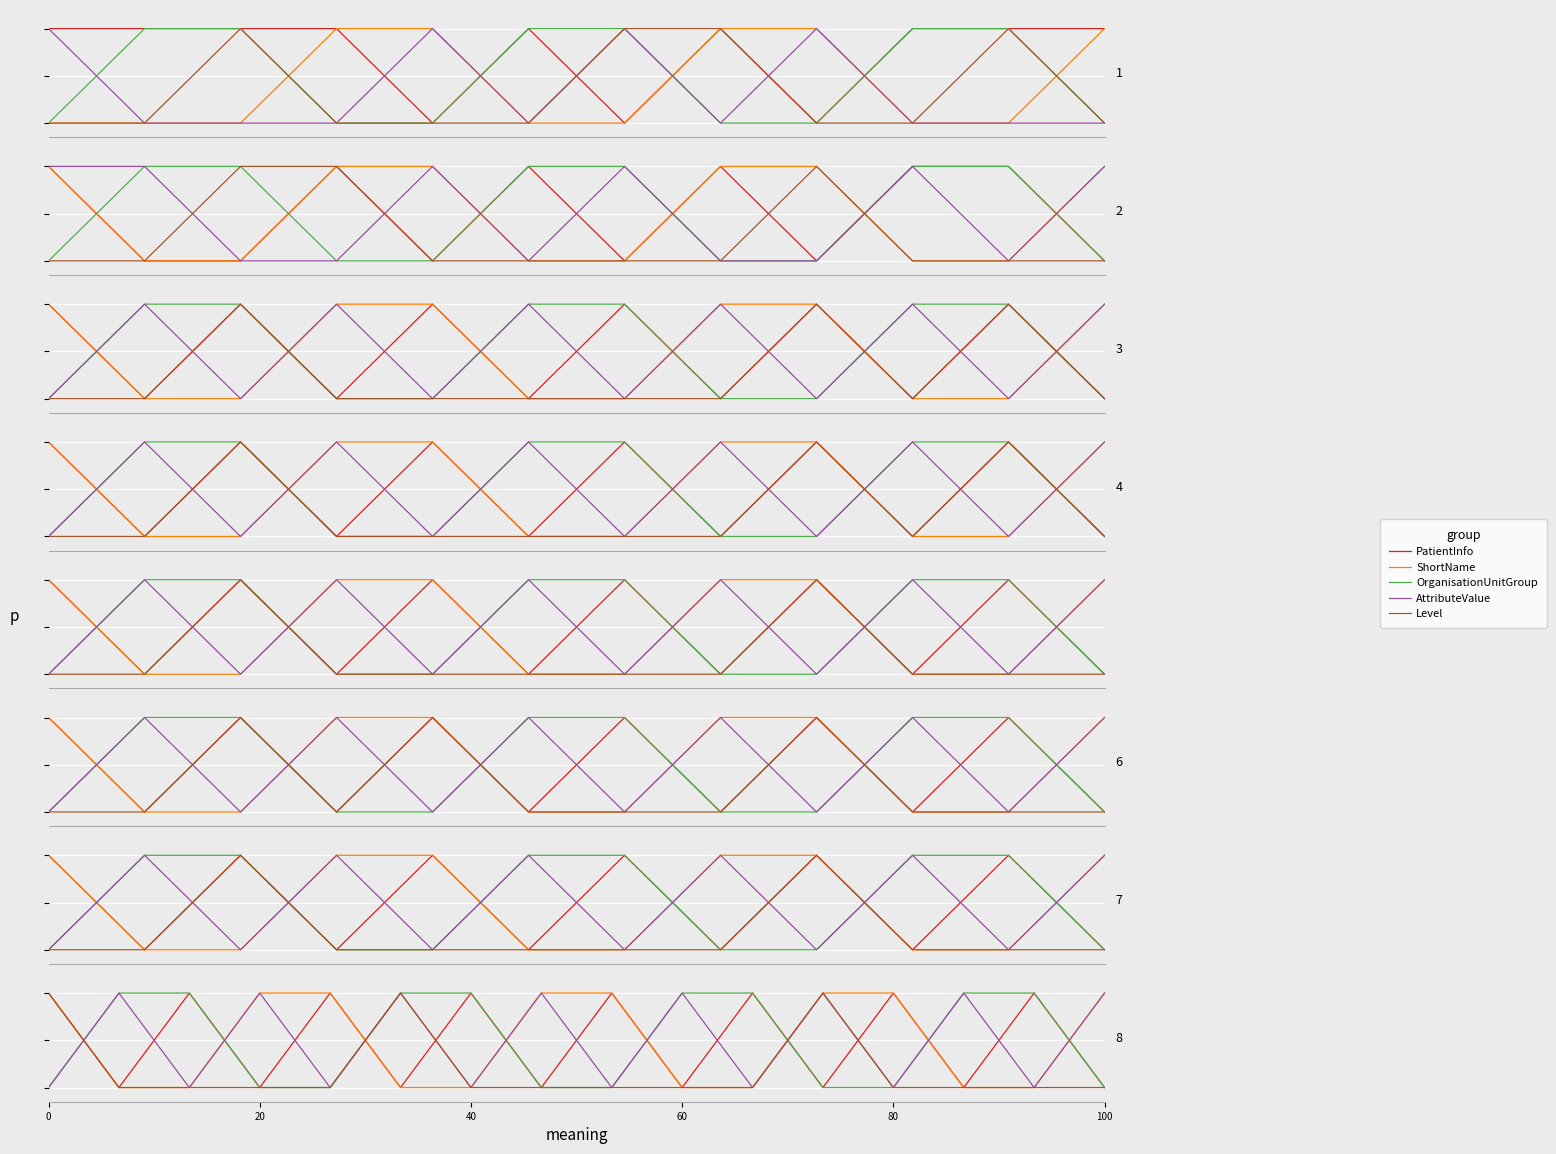

Which has a higher value, 20 or 40?

40